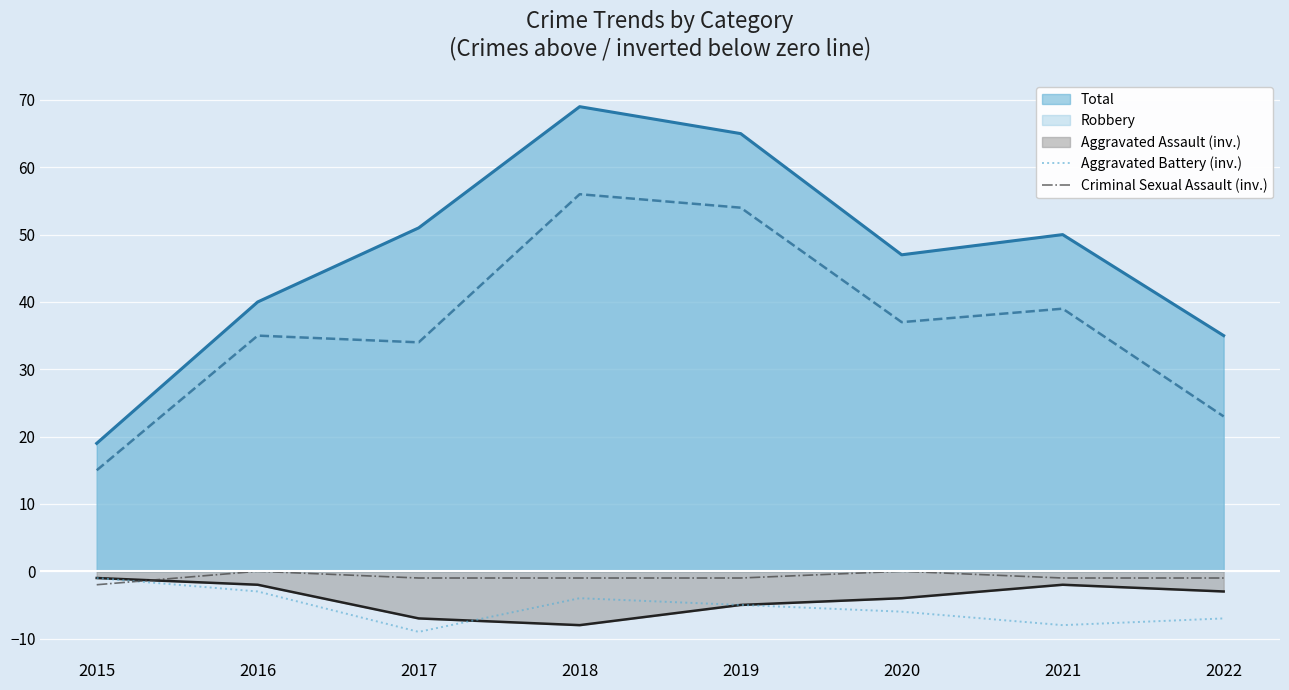

Which series ends up on top after the final intersection of Aggravated Battery (inv.) and Criminal Sexual Assault (inv.)?

Criminal Sexual Assault (inv.)